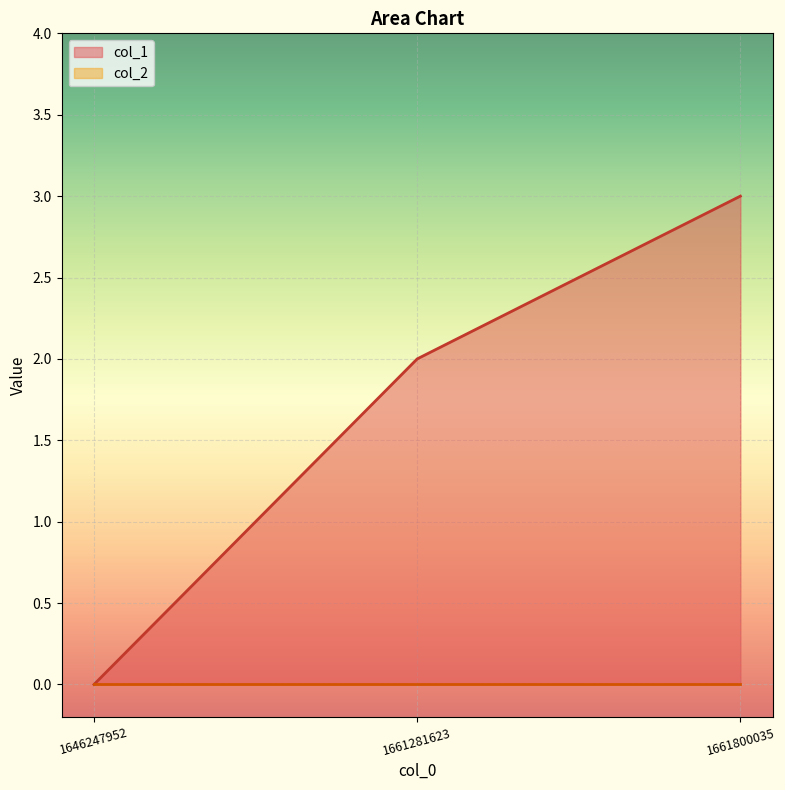

List the labels in order of value, smallest first.

1646247952, 1661281623, 1661800035